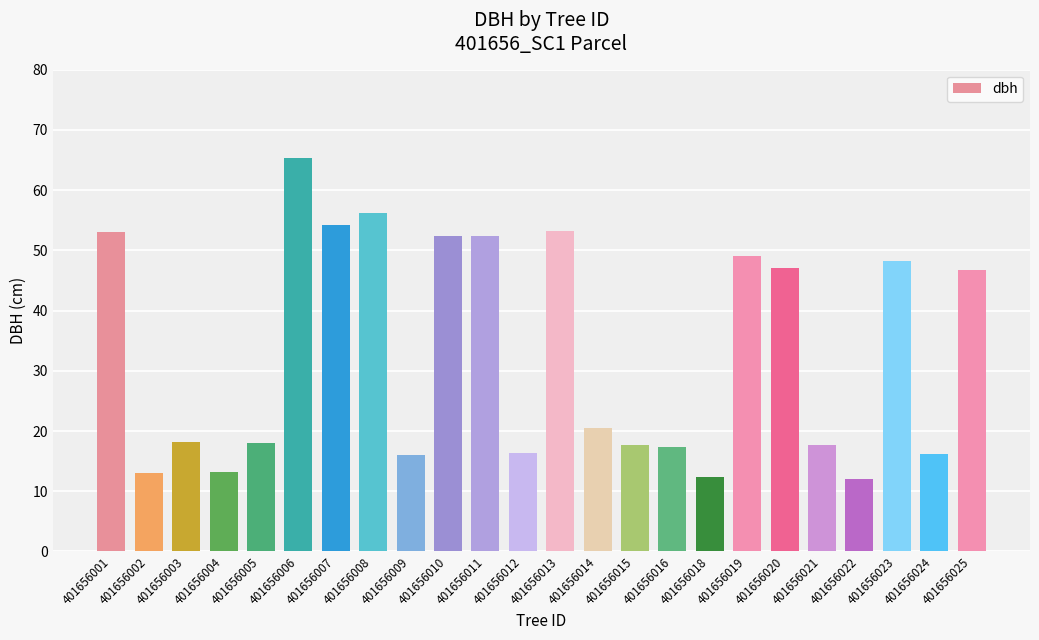

What is the sum of the values at 401656012 and 401656006?

81.6